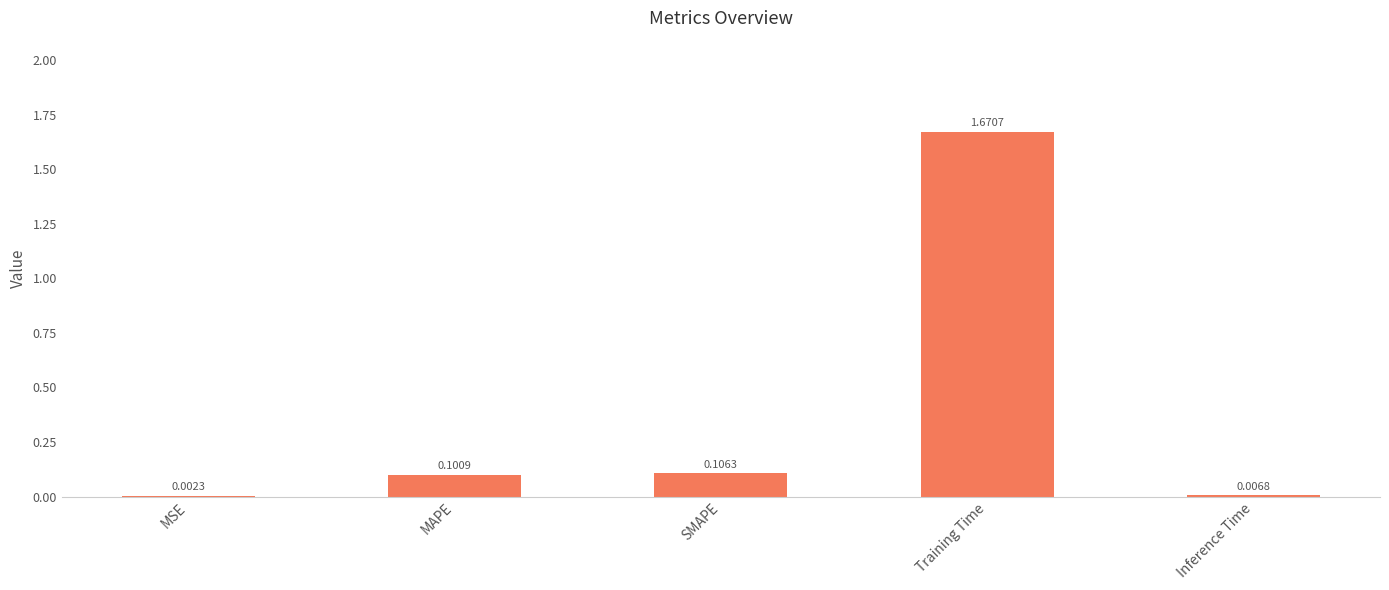

Where is the data nearest to the value 0?

MSE